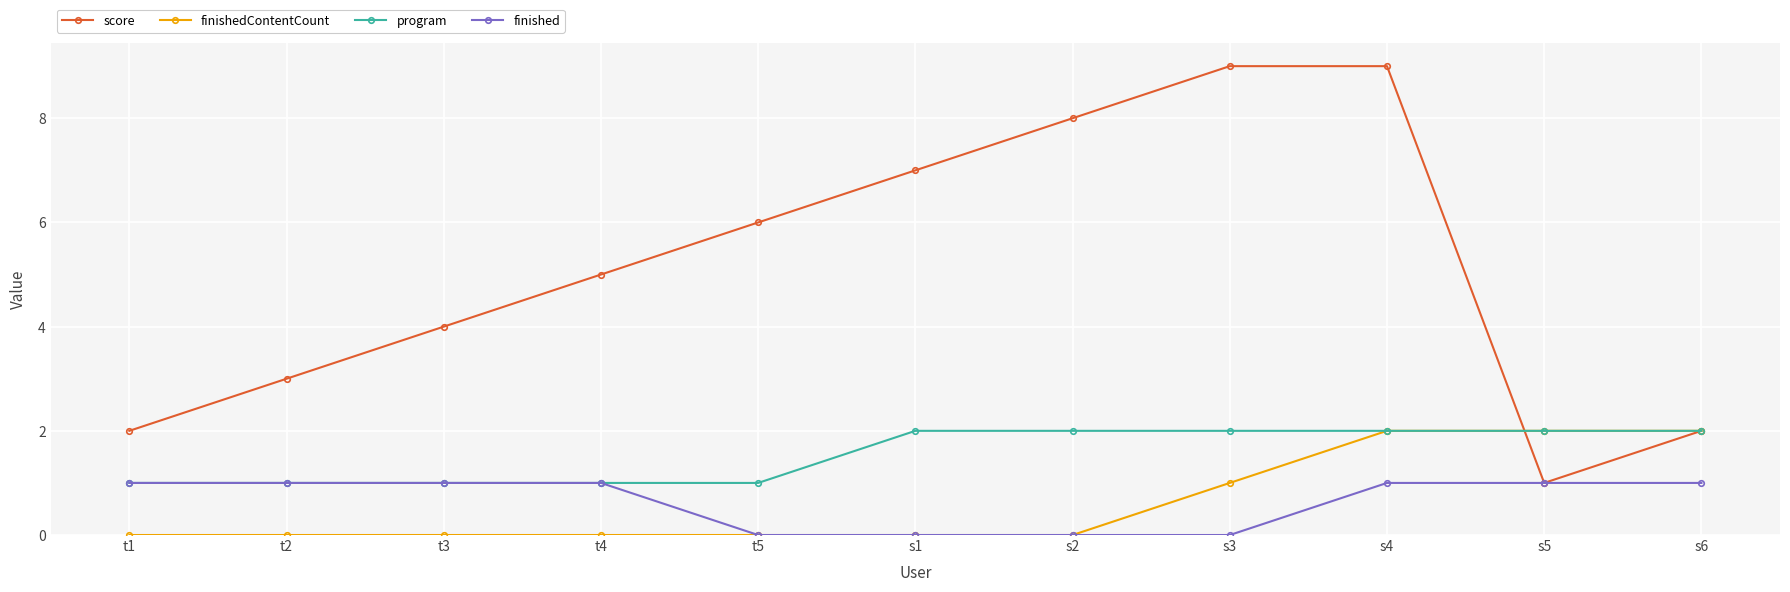

What is the average value of the score series?

5